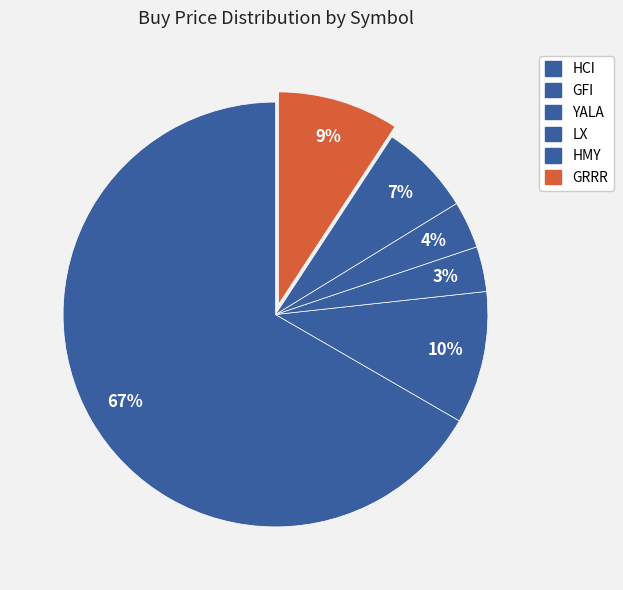

How many segments does this pie chart have?

6